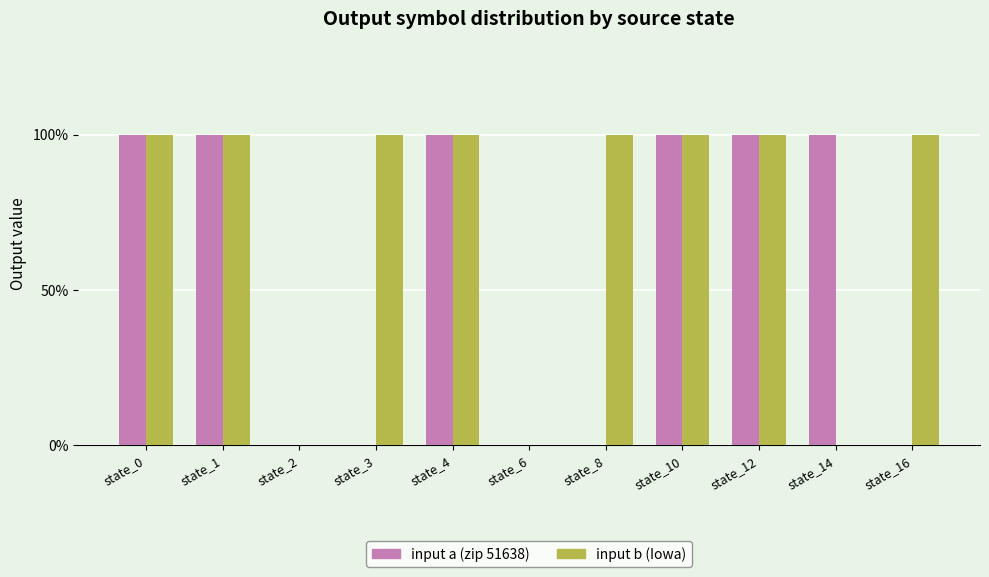

What are all the series names shown in the legend?

input a (zip 51638), input b (Iowa)